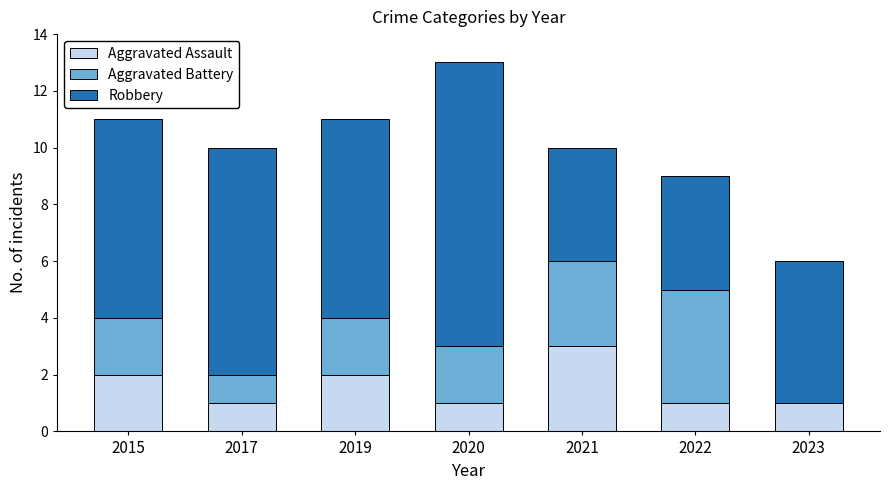

Count the number of categories in the chart.

7